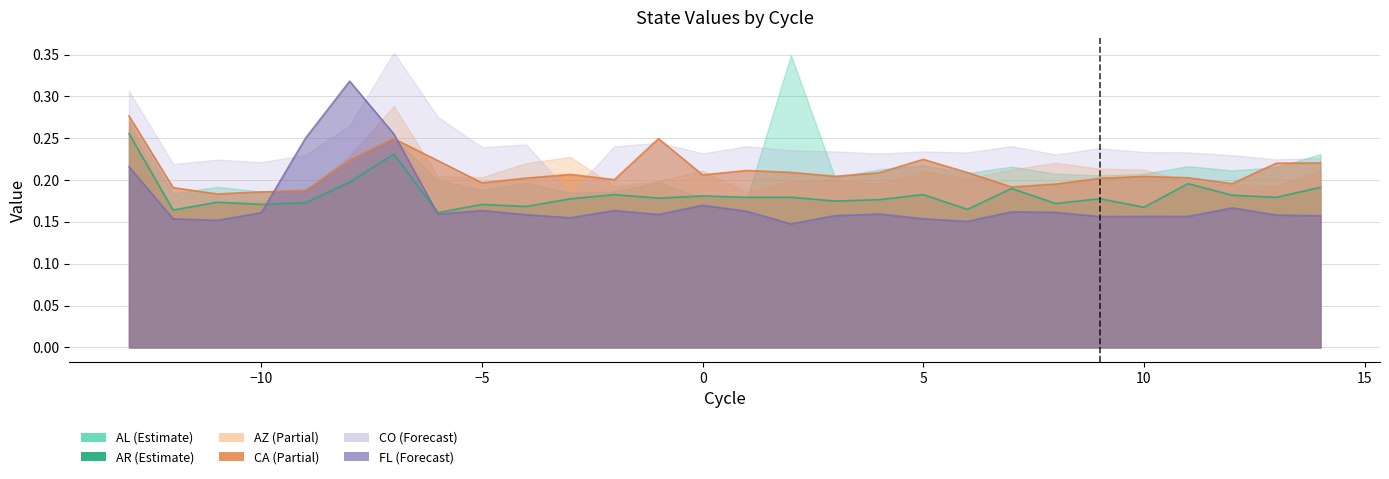

What value does the AR series have at -11?

0.2